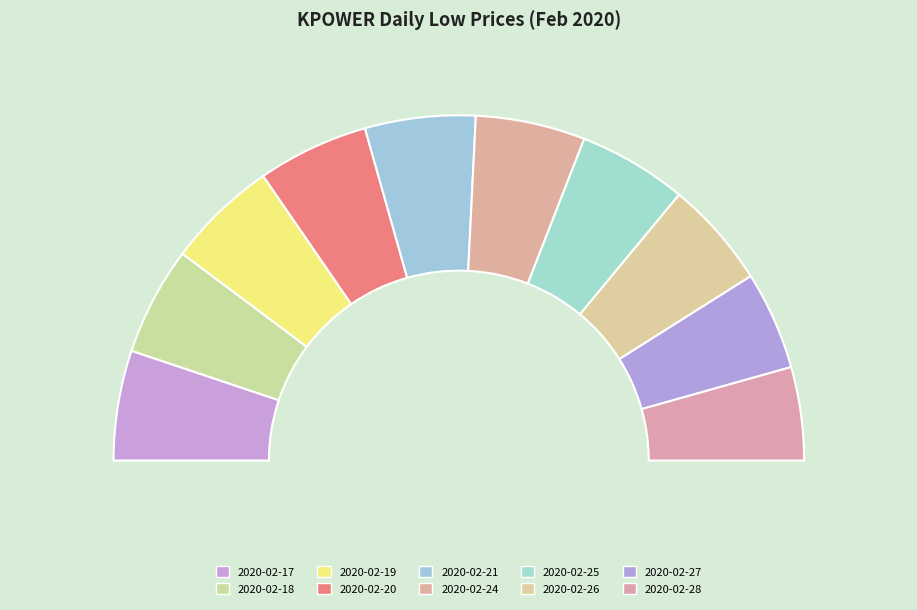

Which slice is the smallest?

2020-02-28